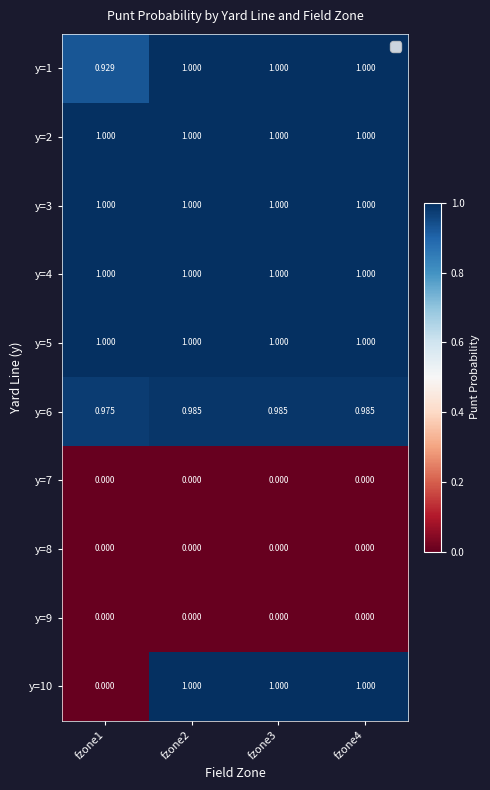

Is the value of y=2 at fzone2 greater than the value of y=9 at fzone1?

Yes